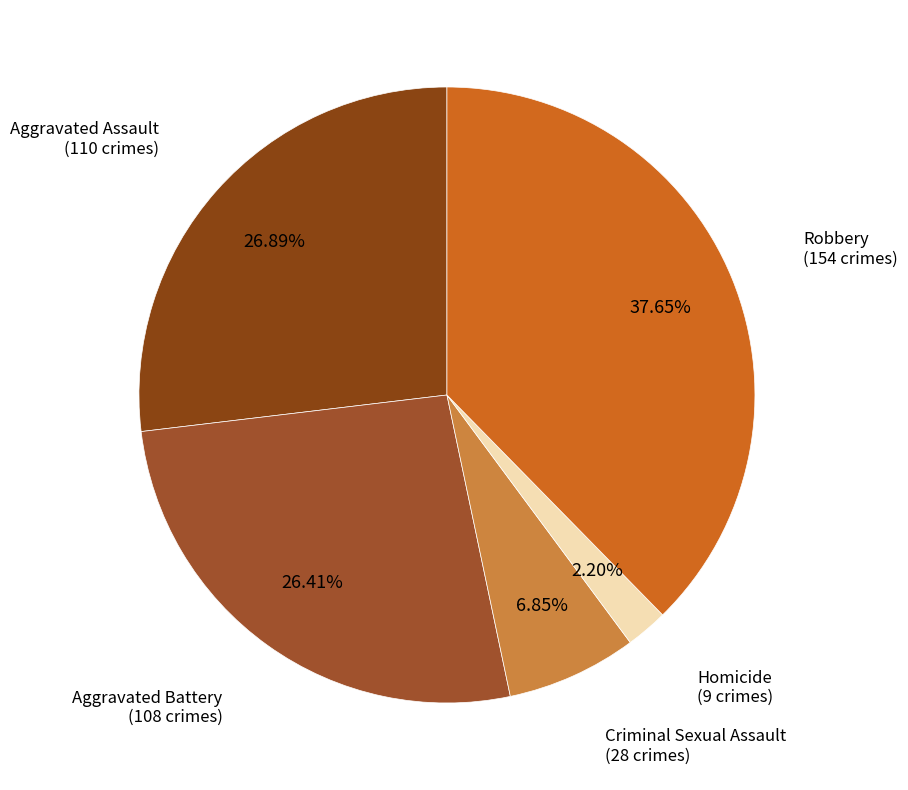

How many slices are in this pie chart?

5